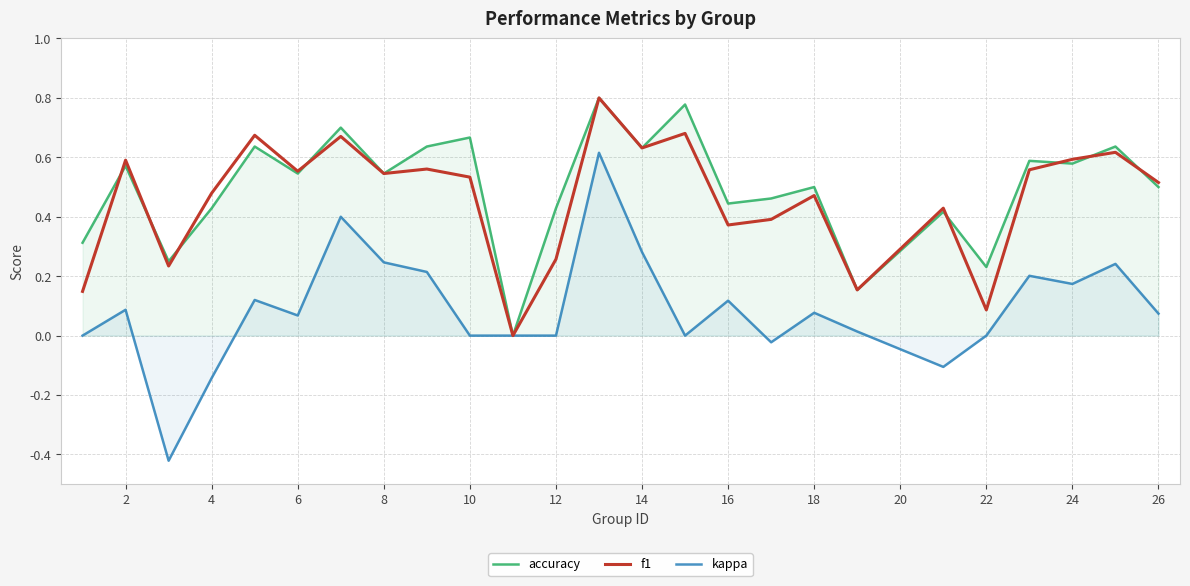

How many positive values does the kappa series have?

15